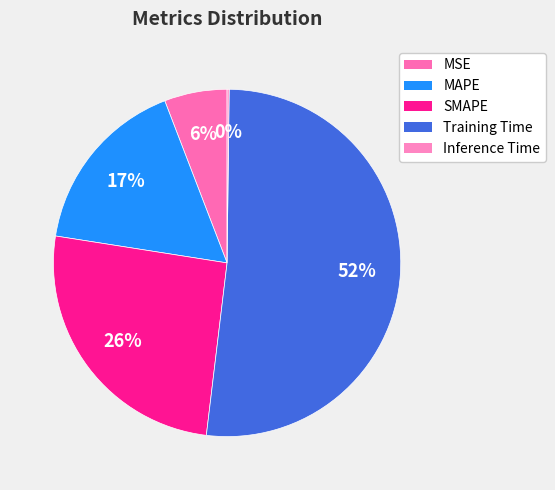

Which has a higher value, Inference Time or SMAPE?

SMAPE